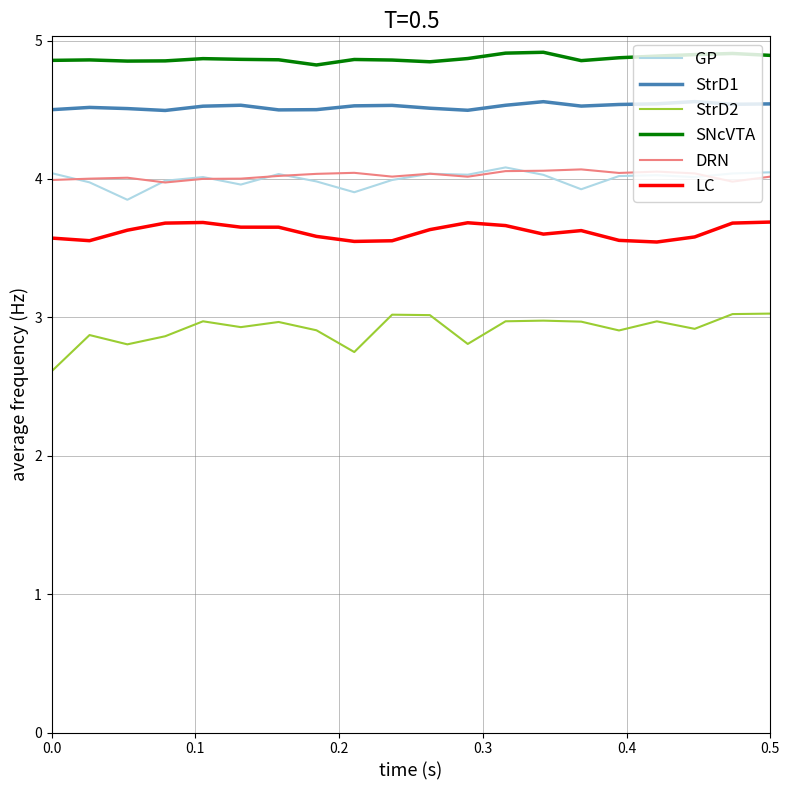

What is the average value of the StrD2 series?

2.9